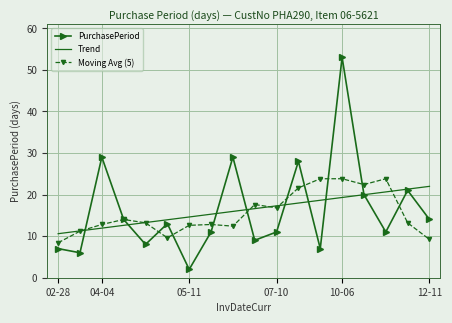

Which series has the largest range (max minus min)?

PurchasePeriod